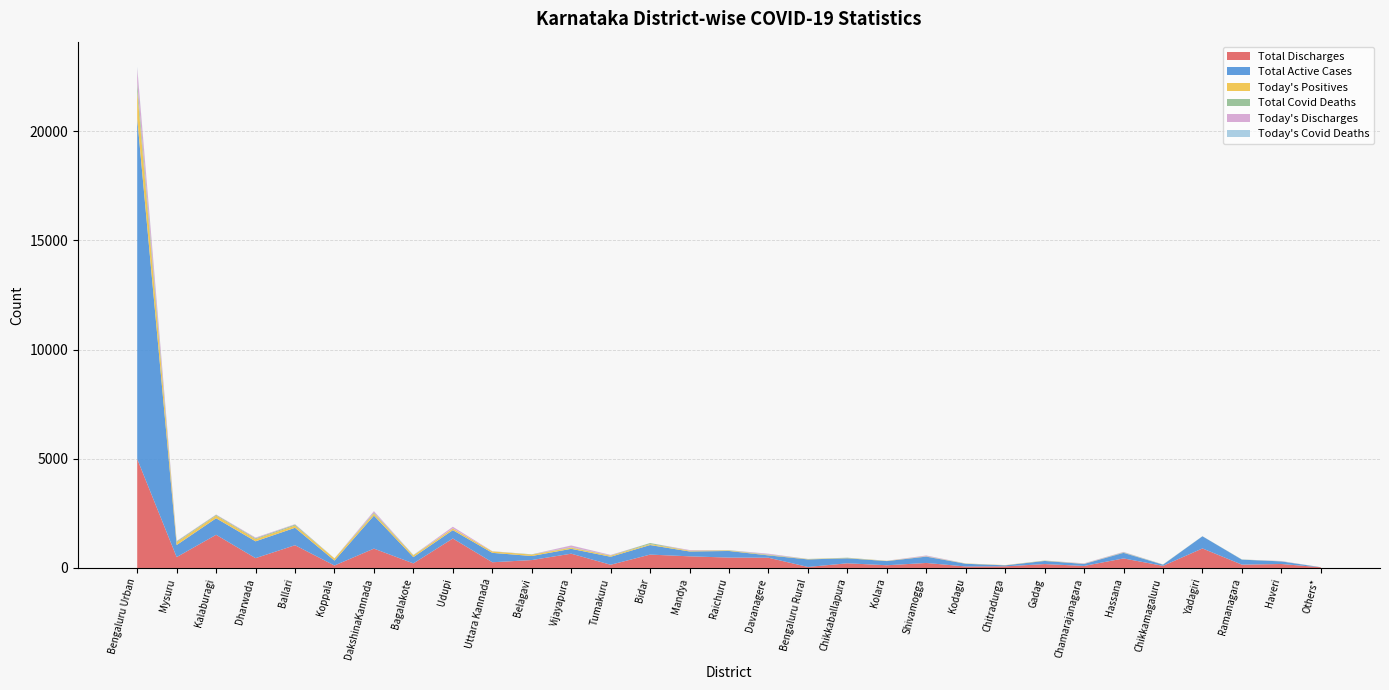

Reading left to right, what are all the values shown in this chart?

Total_Discharges: 4992	498	1519	450	1041	113	886	209	1349	261	362	654	147	612	533	475	468	46	214	124	229	68	74	178	93	437	97	894	153	182	32
Total_Active_Cases: 15599	552	757	770	799	225	1511	288	383	432	185	223	366	438	223	303	108	346	230	191	291	124	47	143	92	255	54	557	228	118	1
Todays_Positives: 1267	125	121	100	99	98	91	78	73	64	64	52	47	42	38	25	17	14	13	11	10	10	10	9	8	4	3	2	1	0	0
Total_Covid_Deaths: 377	41	37	39	47	5	45	17	3	5	14	19	15	51	0	10	22	7	13	2	10	3	0	10	3	22	6	1	8	7	3
Todays_Discharges: 664	16	13	32	17	0	65	0	80	7	0	80	22	0	28	0	37	0	0	3	32	0	1	0	16	17	0	0	0	12	0
Todays_Covid_Deaths: 56	4	1	1	5	0	4	4	0	0	0	3	0	0	0	2	1	0	0	0	0	3	0	0	2	1	3	0	0	0	0